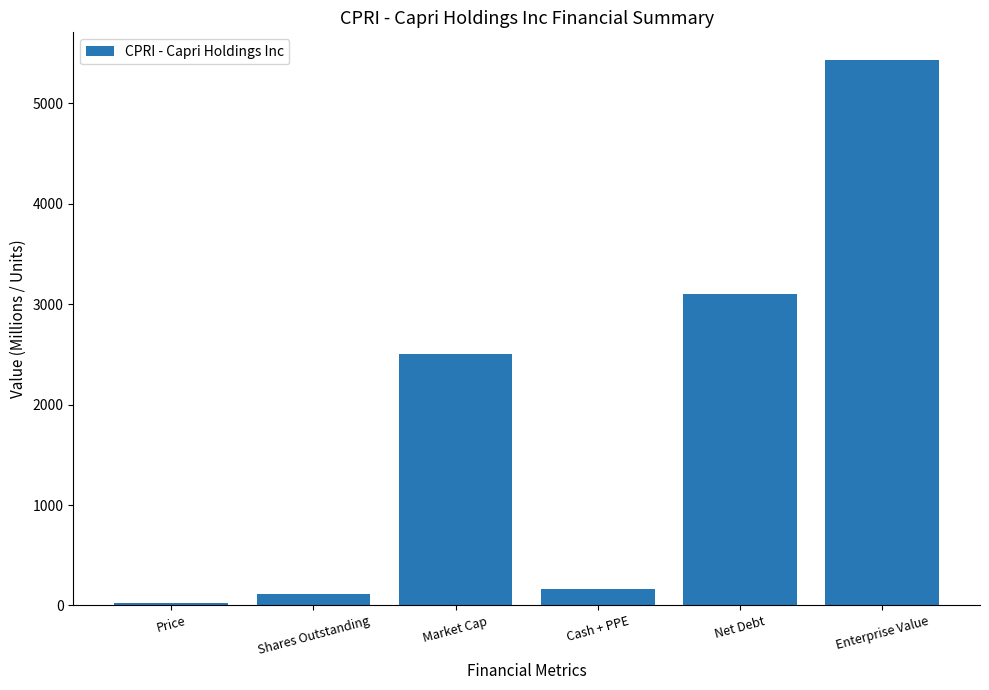

Reading left to right, what are all the values shown in this chart?

Price=21.2	Shares Outstanding=118.0	Market Cap=2501.6	Cash + PPE=166.0	Net Debt=3100.0	Enterprise Value=5435.6